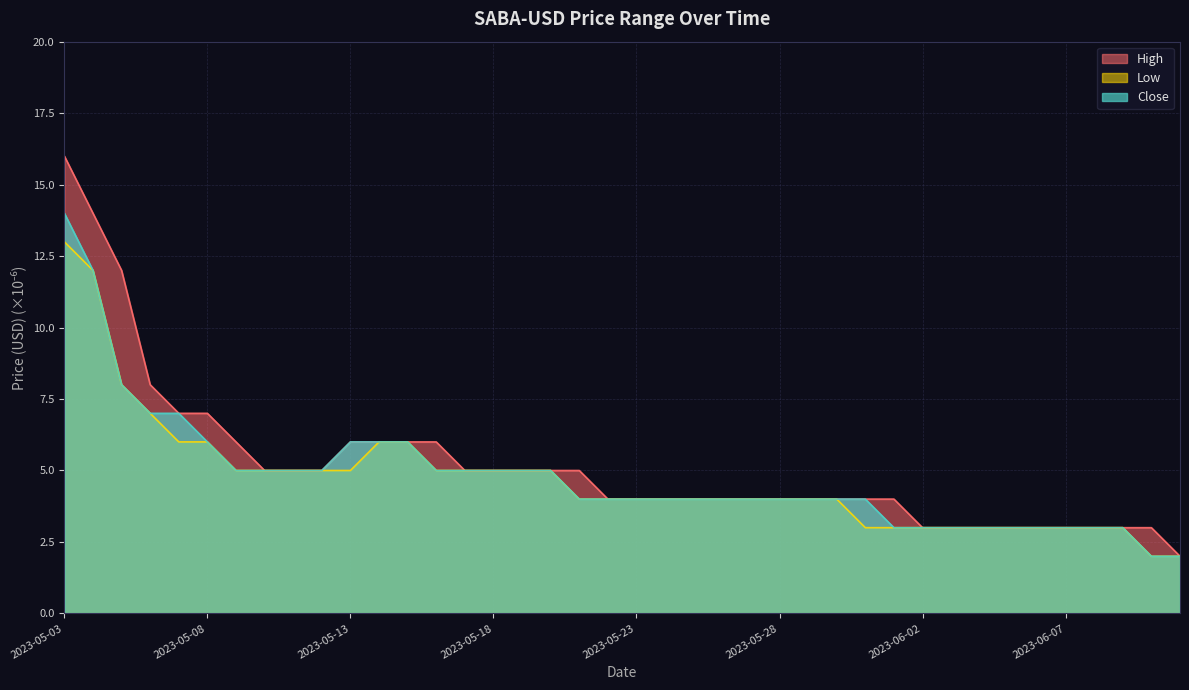

Is it true that Low equals 4.5 at 2023-06-08?

False